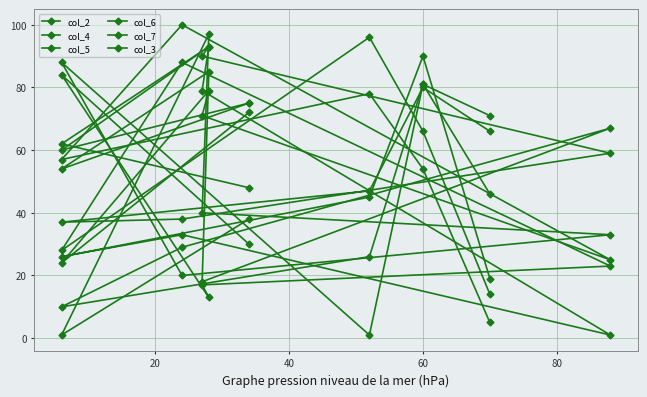

What are all the series names shown in the legend?

col_2, col_4, col_5, col_6, col_7, col_3